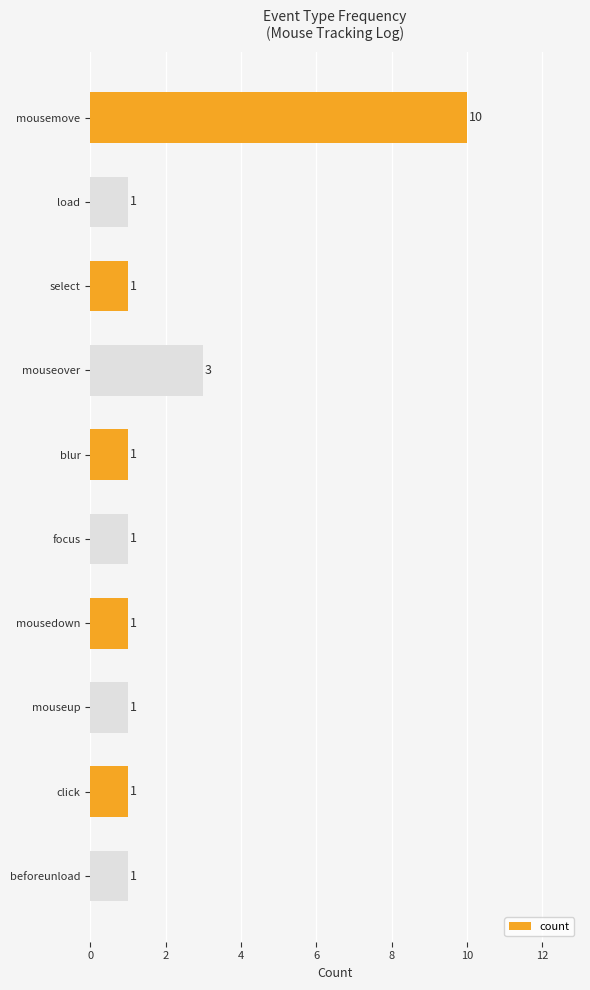

Reading top to bottom, list all the values displayed in this chart.

10	1	1	3	1	1	1	1	1	1